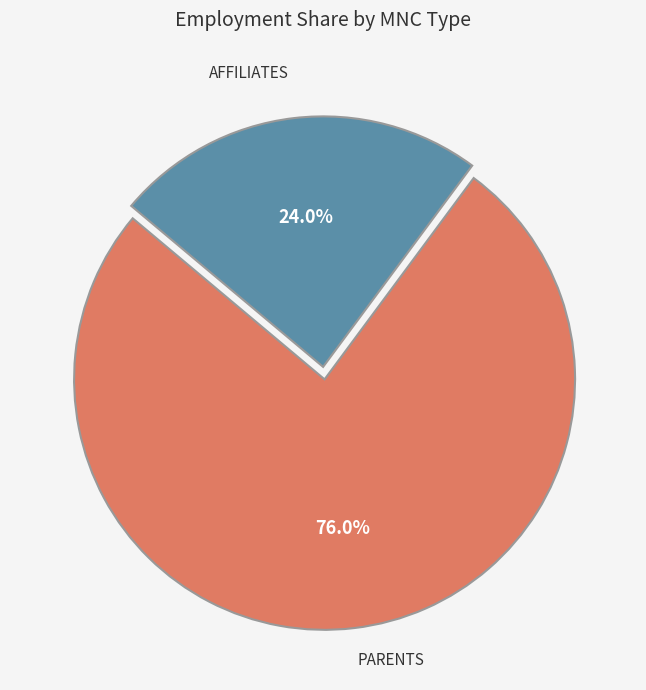

Is there a majority slice in this chart?

Yes